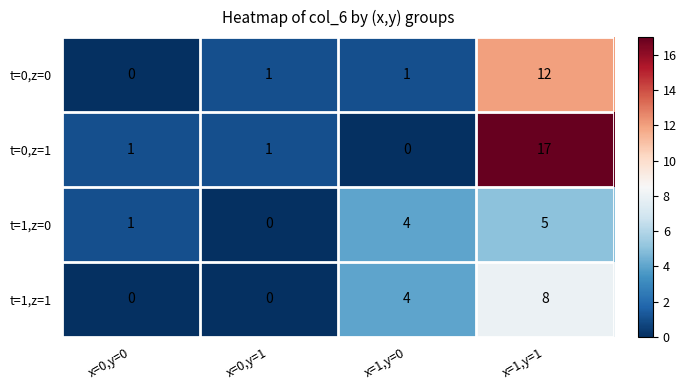

At which category is the sum across all series the highest?

x=1,y=1